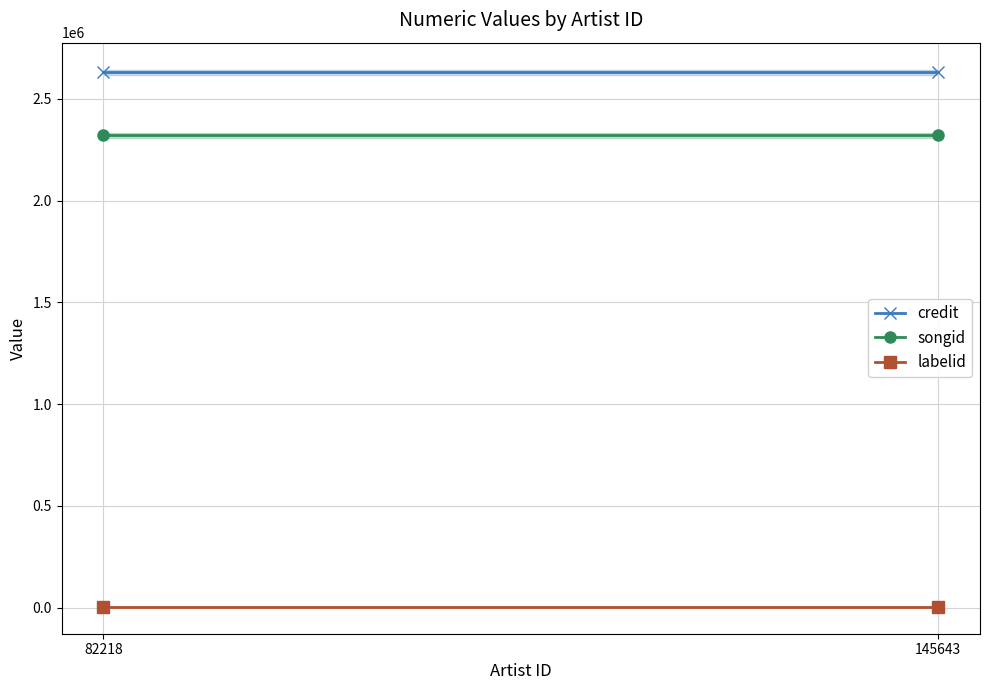

Rank the series at 145643 from highest to lowest value.

credit, songid, labelid